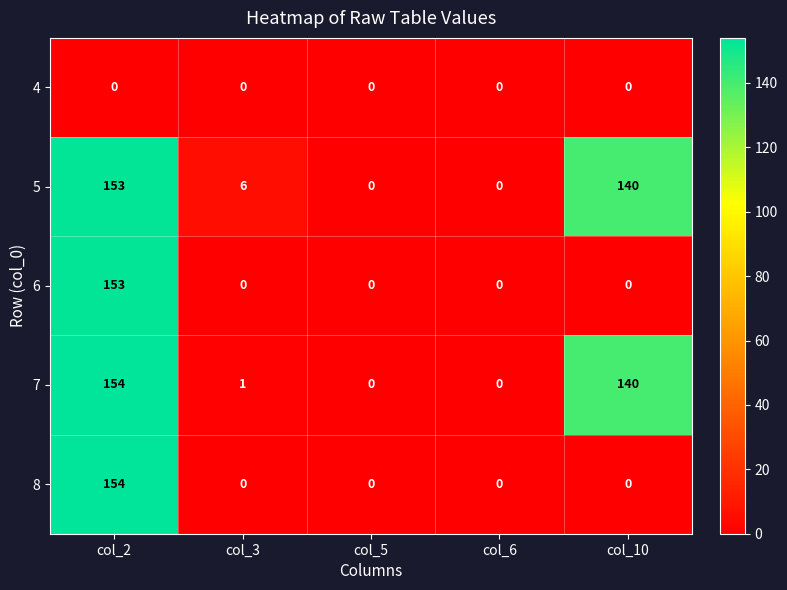

At which category is the sum across all series the highest?

col_2